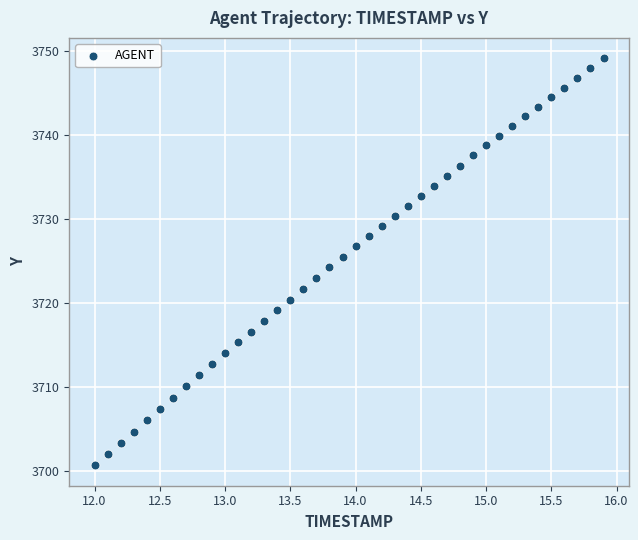

What is the range of Y values (max minus min)?

48.4